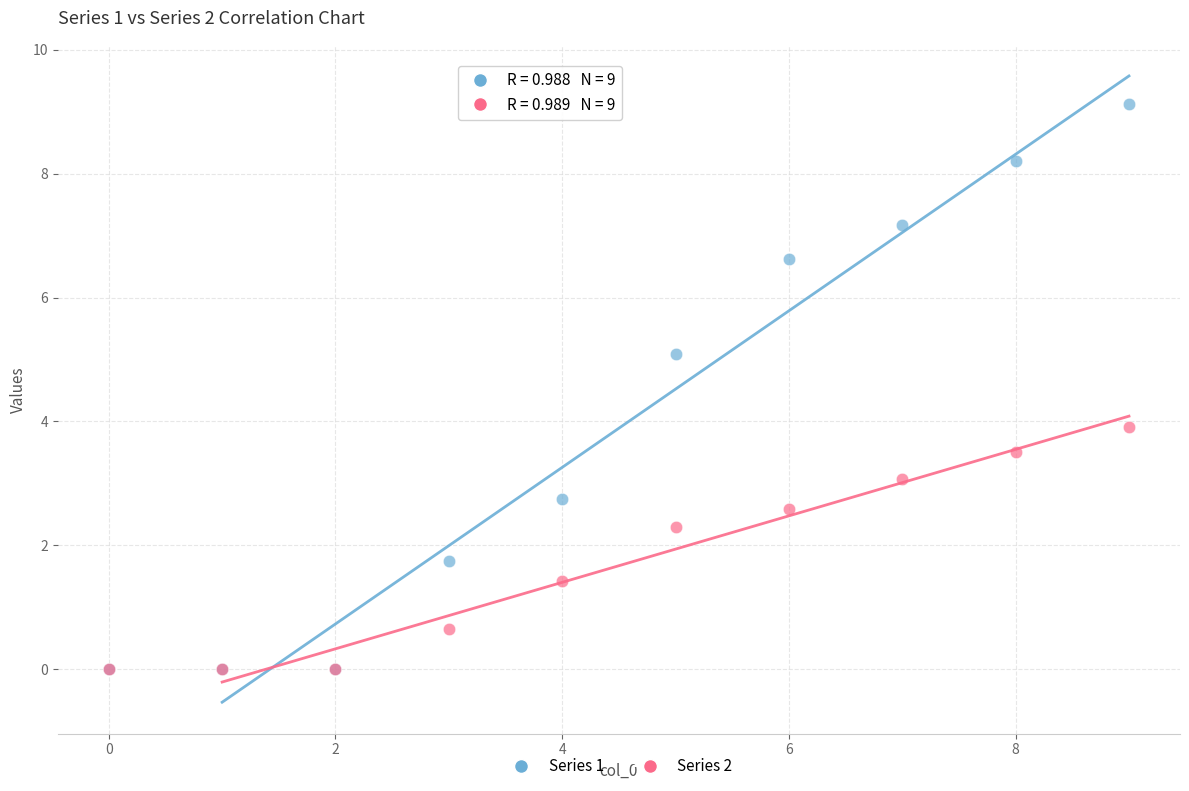

Which series has the largest Y range (max minus min)?

Series 1